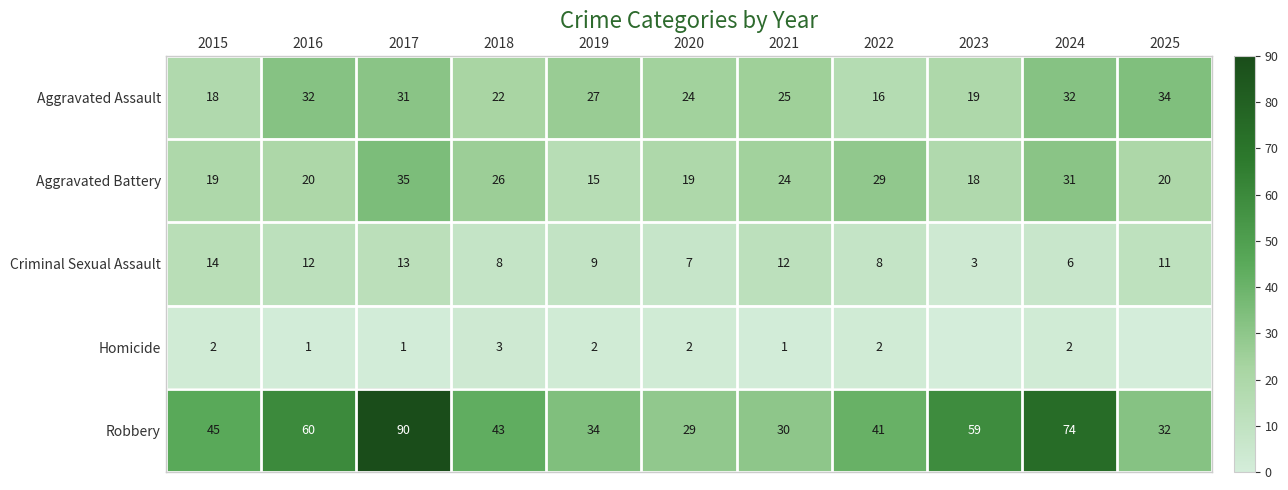

Is the value of Homicide at 2020 greater than the value of Aggravated Assault at 2024?

No